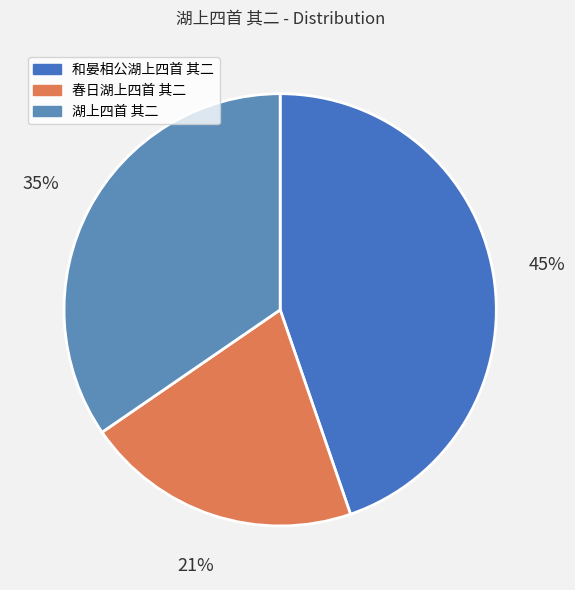

Which slice is the smallest?

春日湖上四首 其二